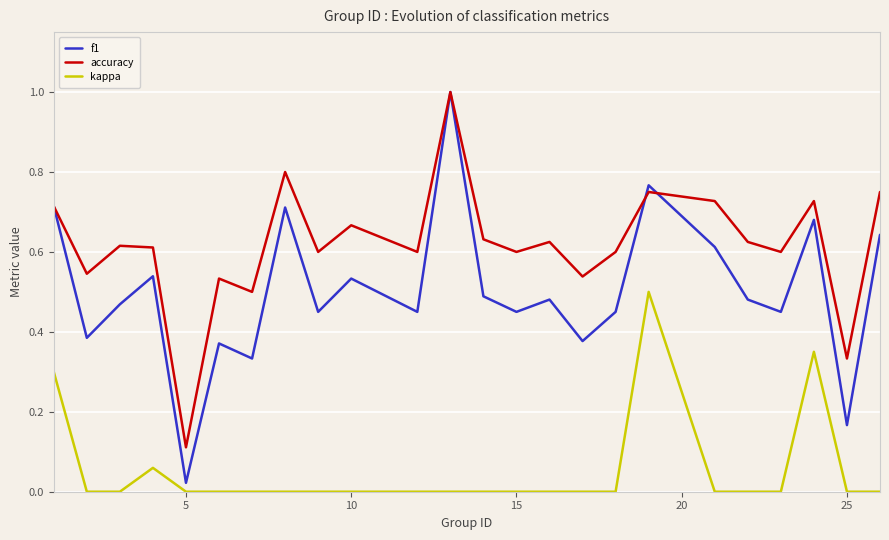

What are all the series names shown in the legend?

f1, accuracy, kappa